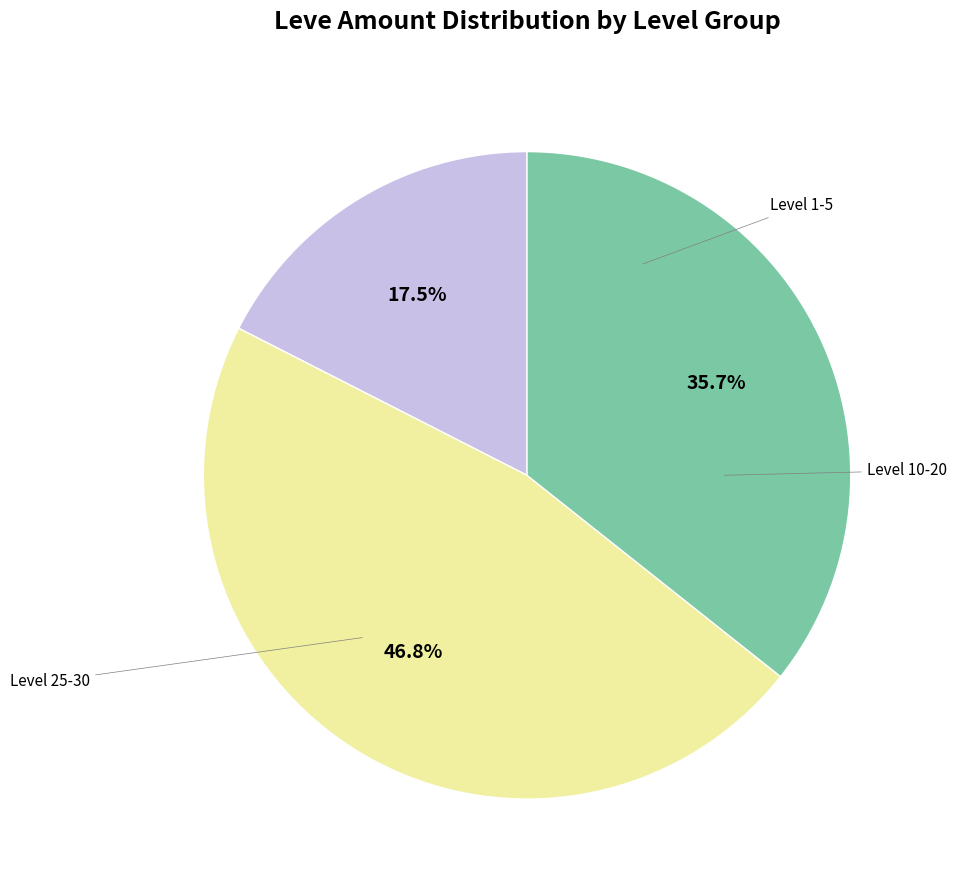

Is there a majority slice in this chart?

No